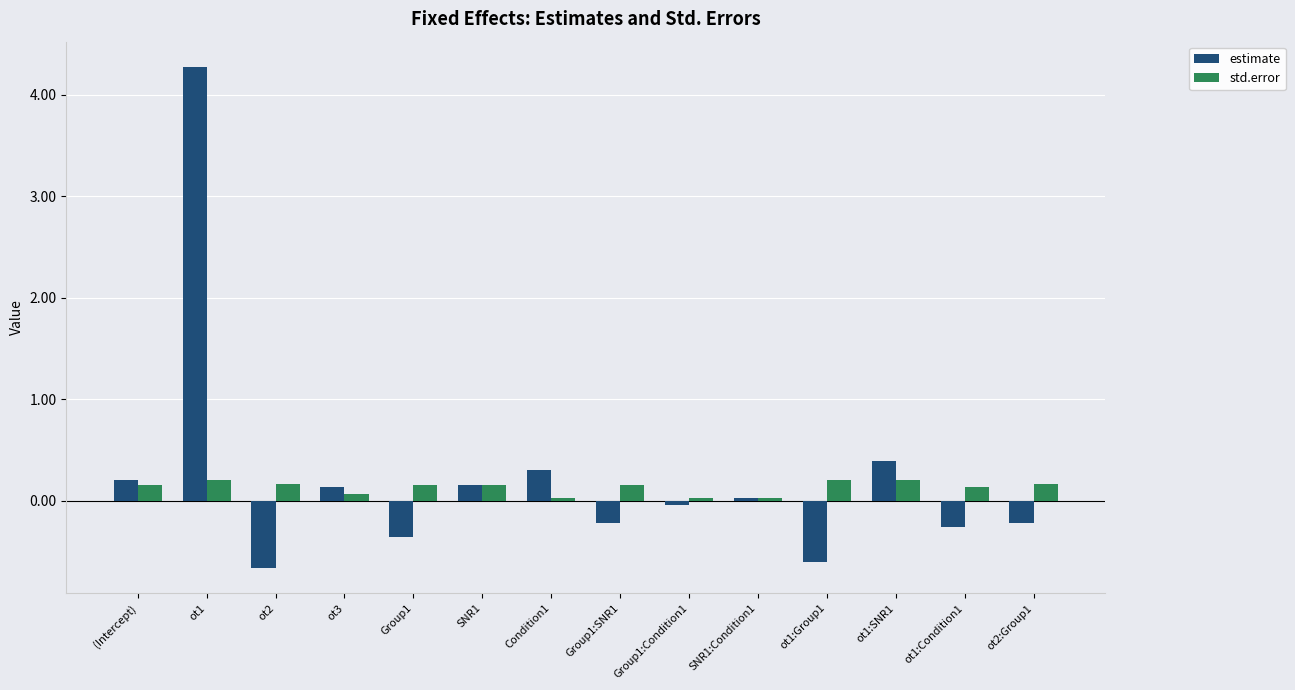

What is the difference between the highest and lowest values at ot2?

0.8